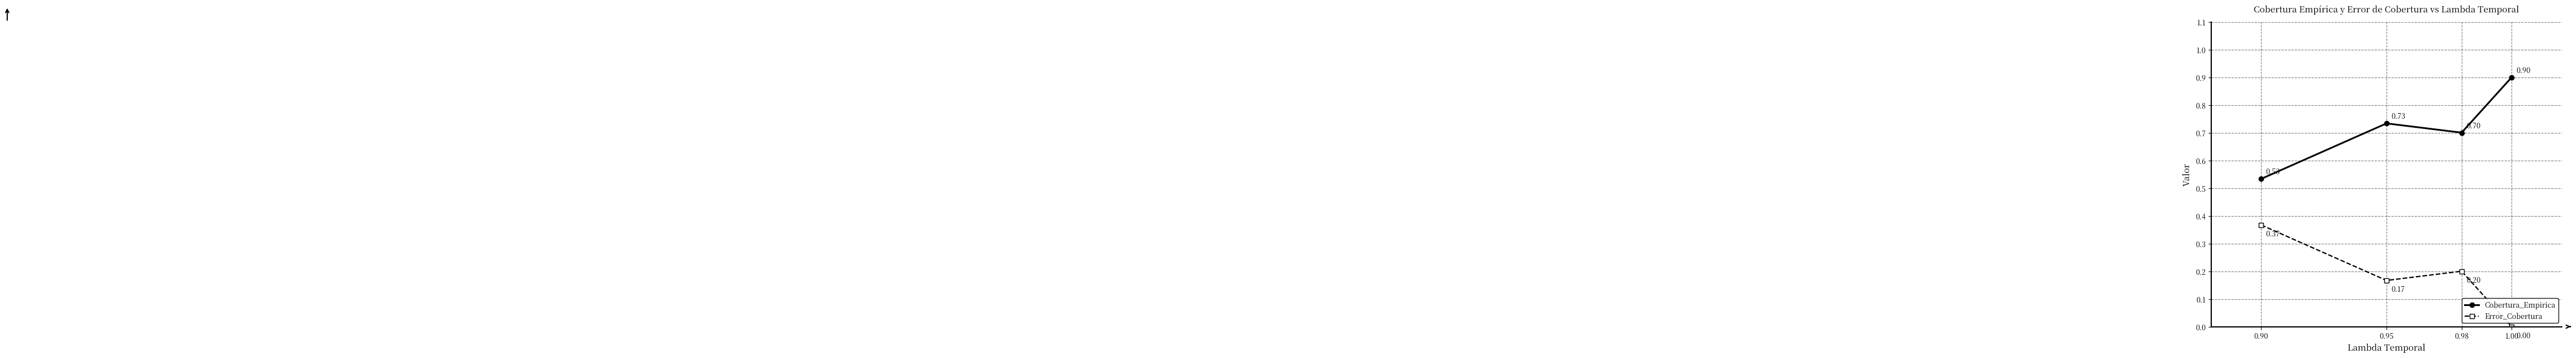

Where is the first local maximum for Error_Cobertura?

0.98